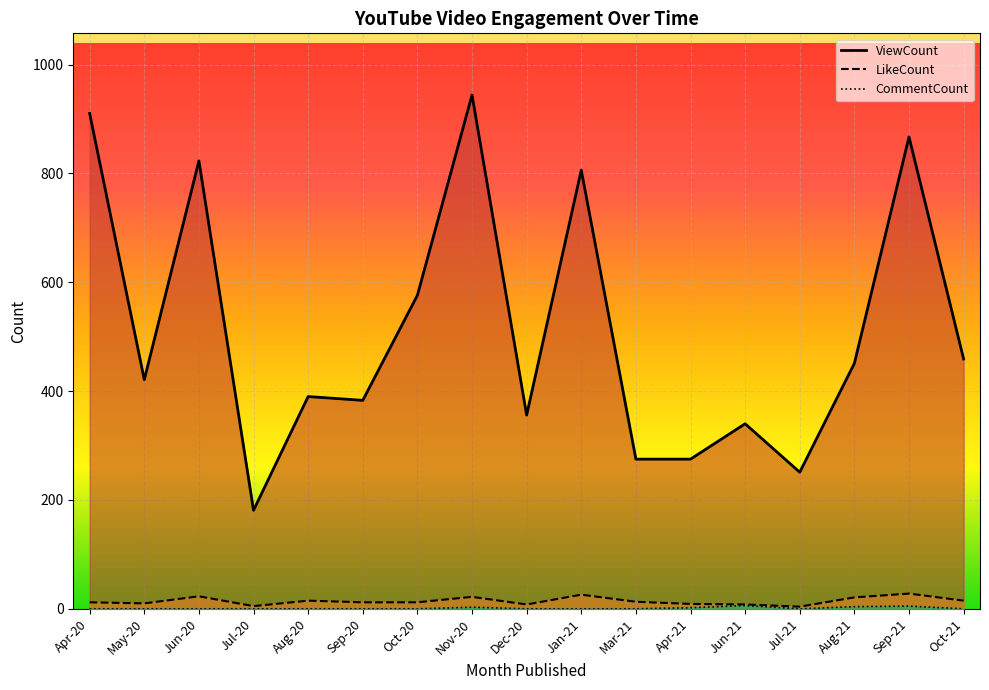

What is the label of the 8th point from the right?

Jan-21